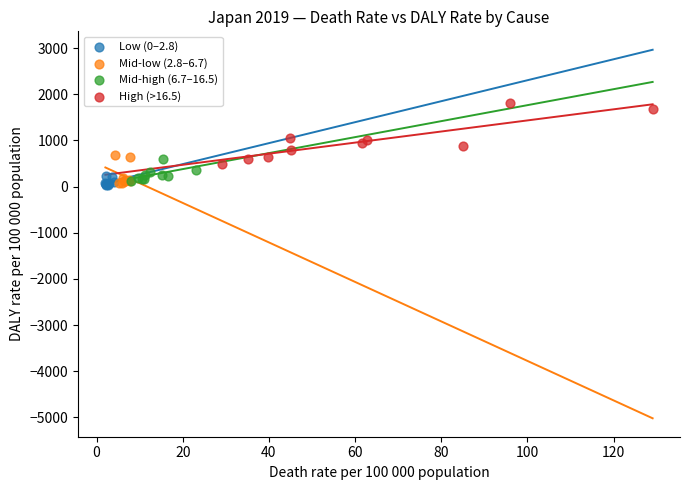

Which series reaches the maximum Y coordinate?

High (>16.5)